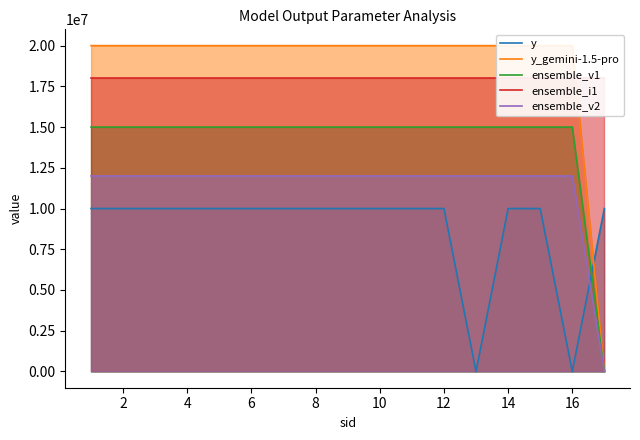

The value of y at 14 is 10000000. True or false?

True